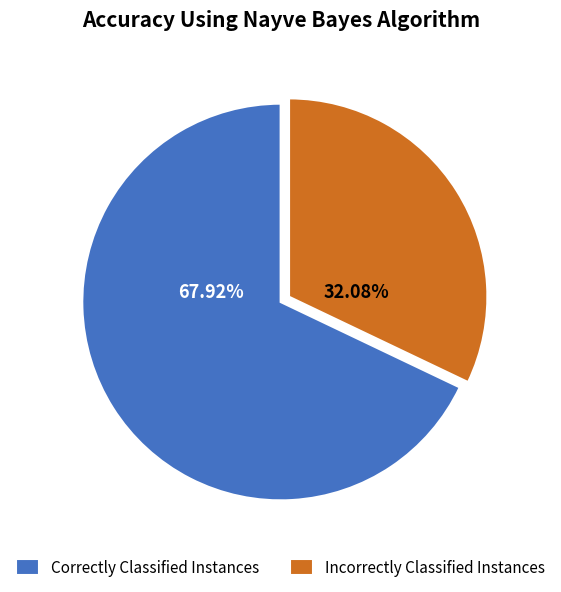

Is the sum of Correctly Classified Instances and Incorrectly Classified Instances greater than half?

Yes